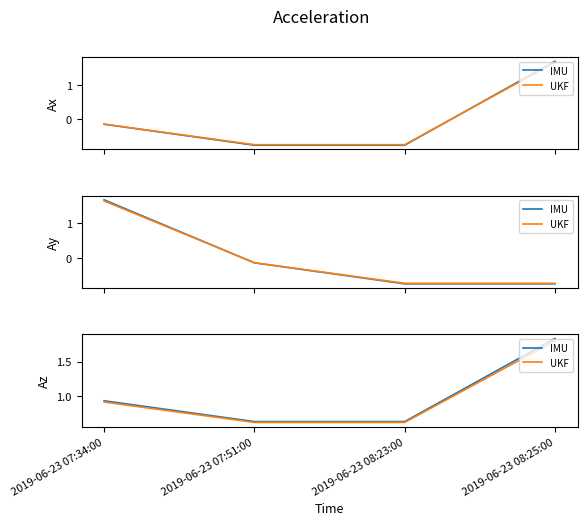

What is the average value of the IMU series?

1.0